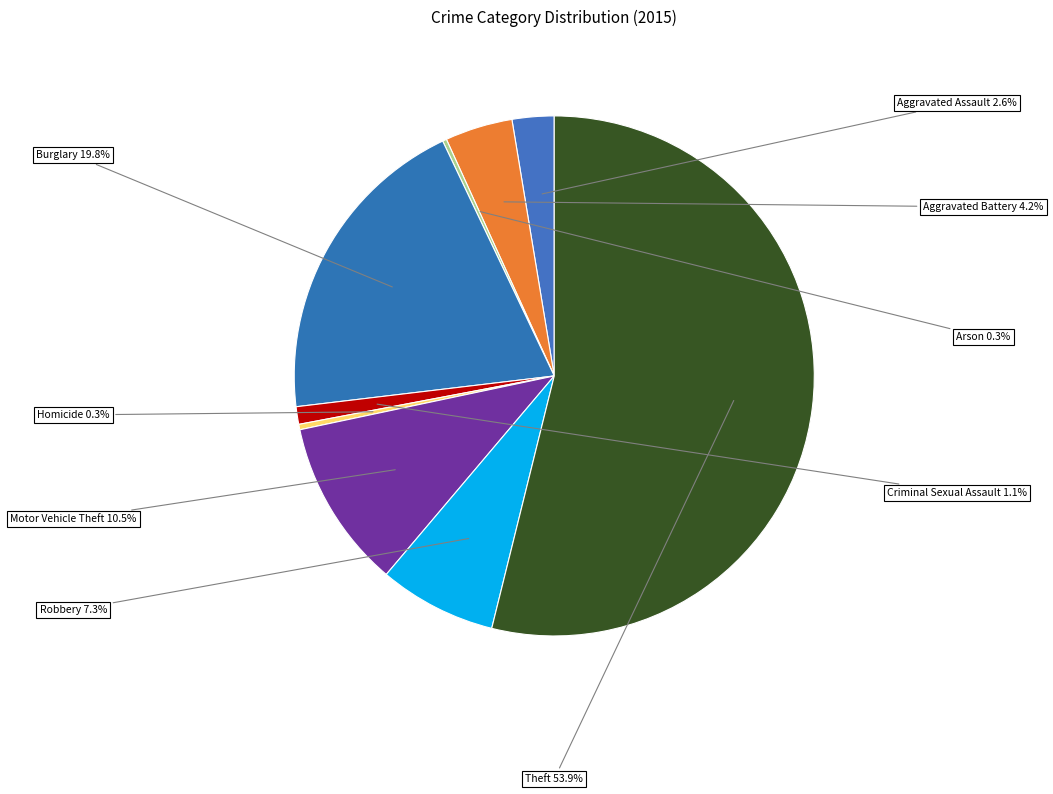

Approximately how many times larger is the value at Aggravated Assault compared to Robbery?

0.4